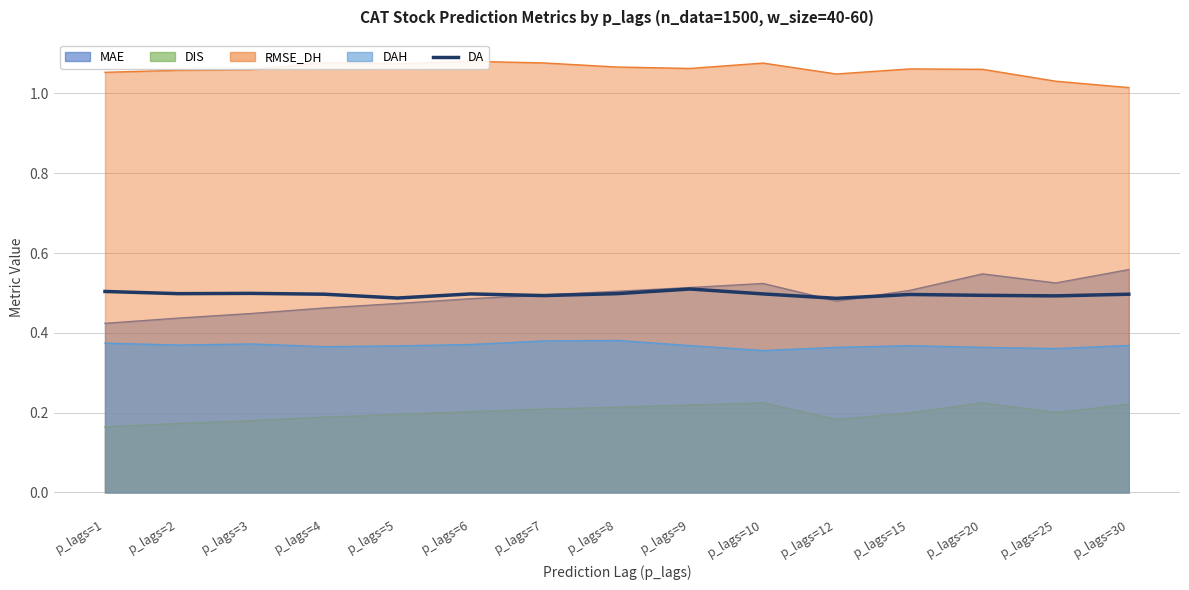

Does the chart have visible grid lines?

Yes